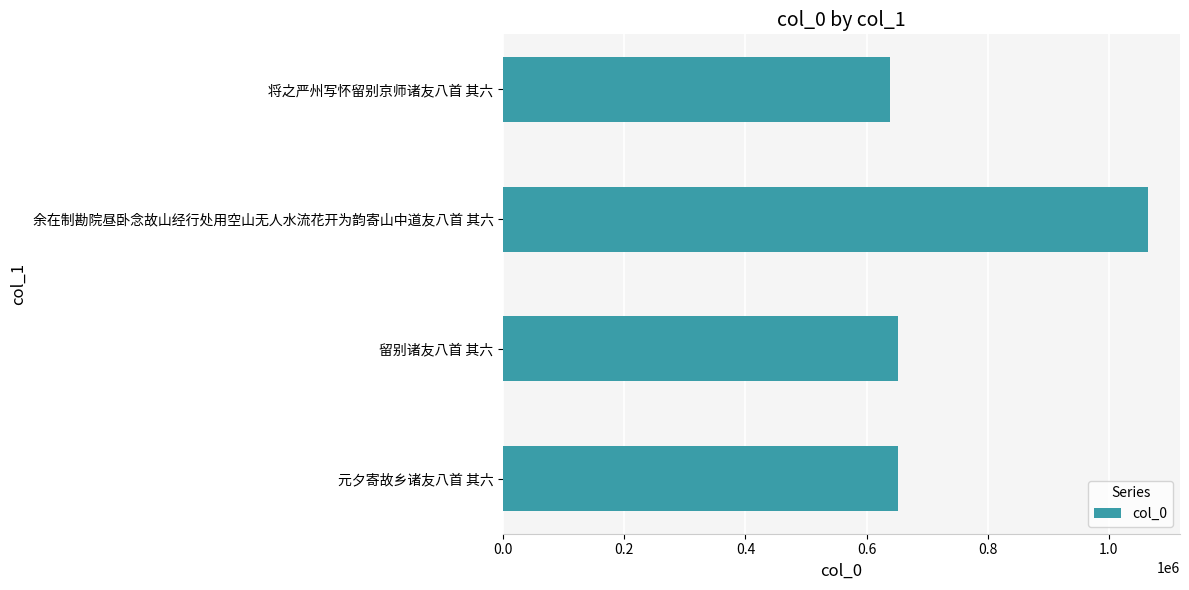

What is the change in value from 元夕寄故乡诸友八首 其六 to 余在制勘院昼卧念故山经行处用空山无人水流花开为韵寄山中道友八首 其六?

+413325